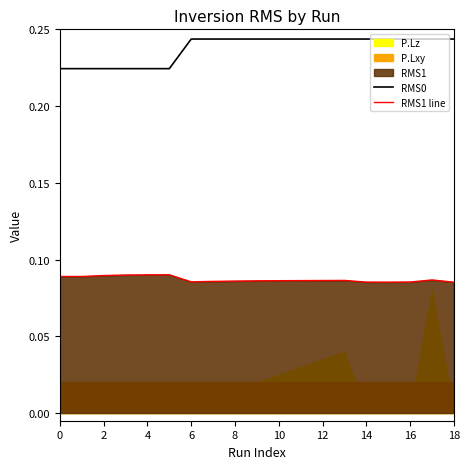

Reading left to right, list all the values displayed in this chart.

RMS0: 0.2	0.2	0.2	0.2	0.2	0.2	0.2	0.2	0.2	0.2	0.2	0.2	0.2	0.2	0.2	0.2	0.2	0.2	0.2
RMS1 line: 0.1	0.1	0.1	0.1	0.1	0.1	0.1	0.1	0.1	0.1	0.1	0.1	0.1	0.1	0.1	0.1	0.1	0.1	0.1